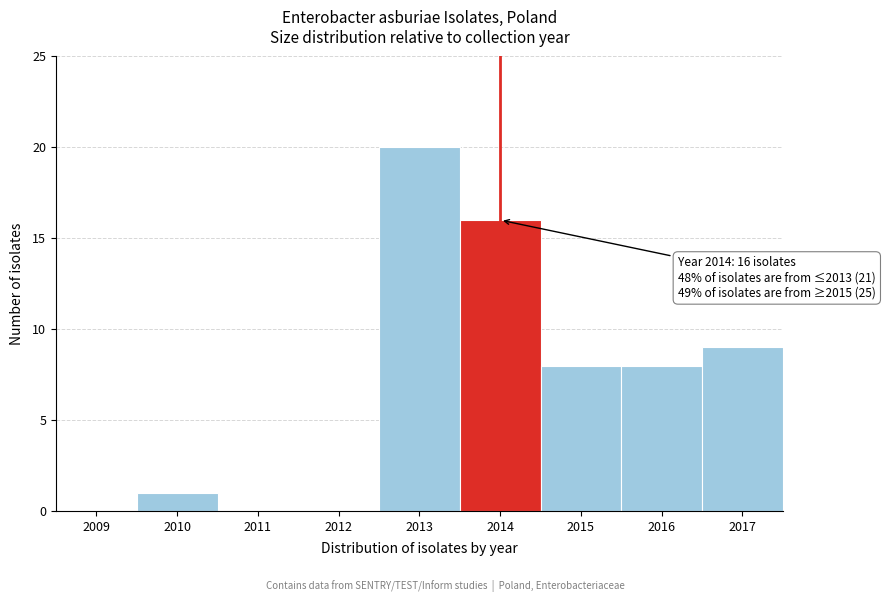

Reading left to right, extract all data points from this chart.

2009=0	2010=1	2011=0	2012=0	2013=20	2014=16	2015=8	2016=8	2017=9